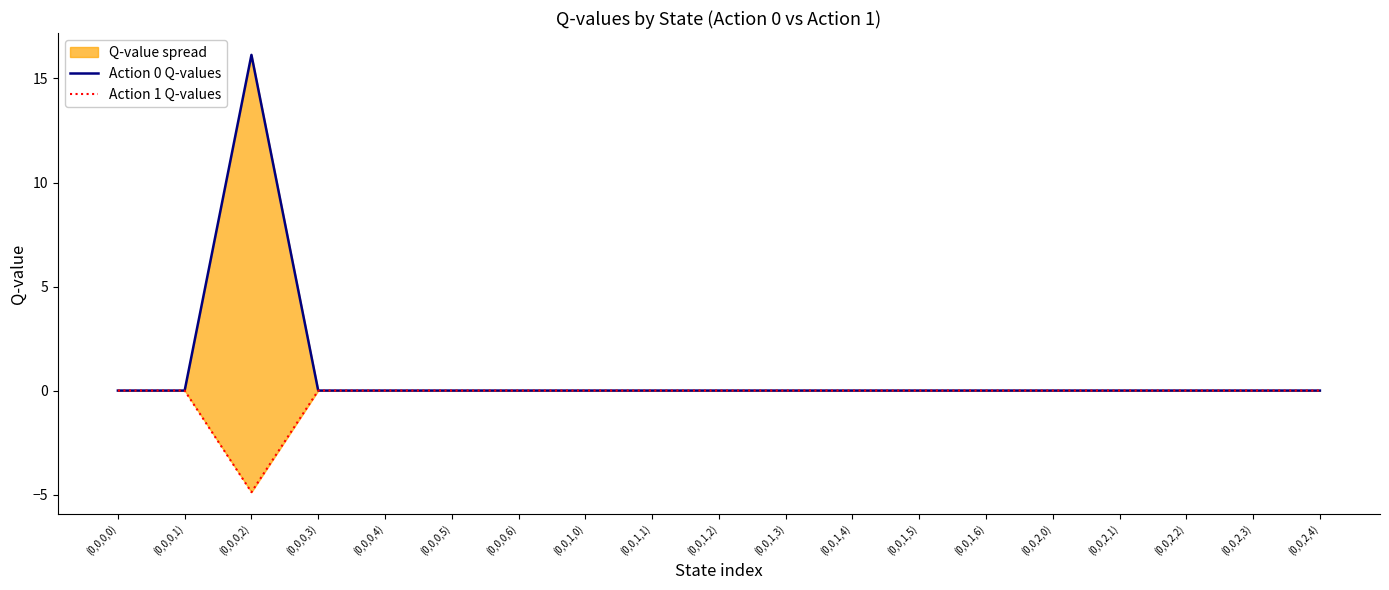

What is the average value of the Action 0 Q-values series?

0.8